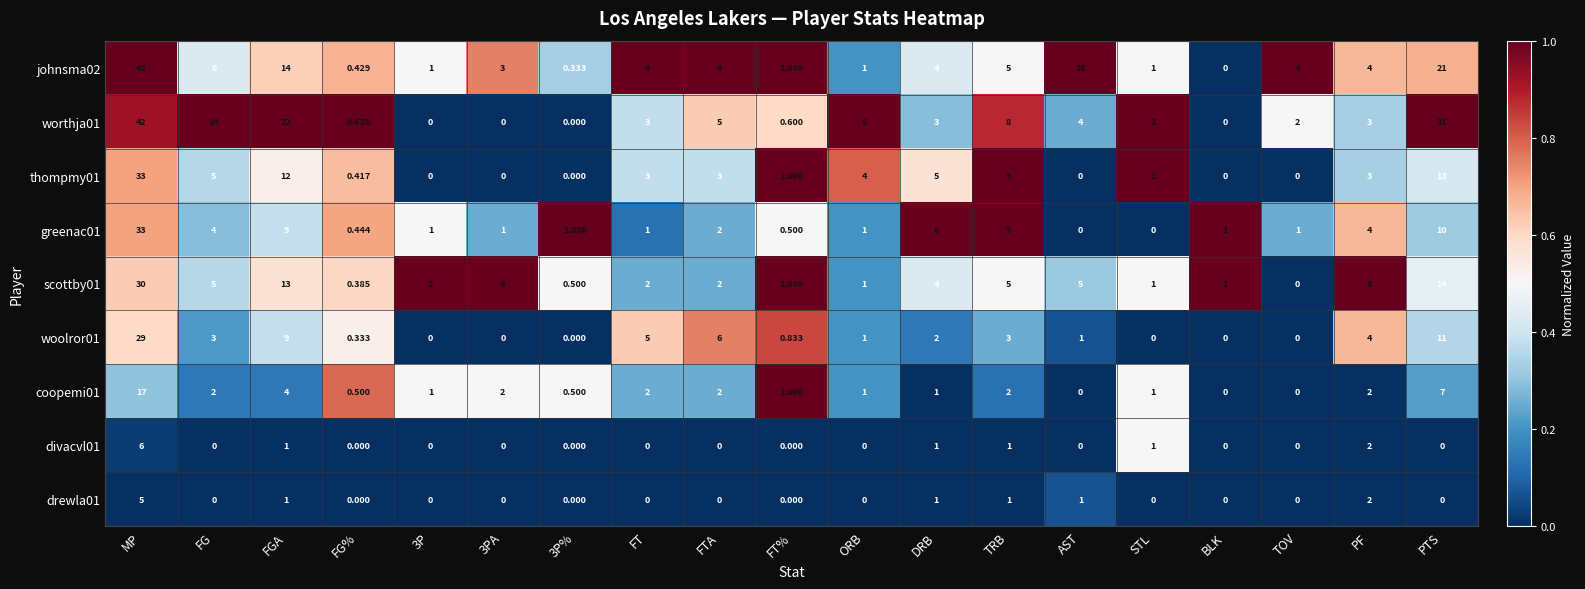

At which label does thompmy01 first exceed 3?

MP